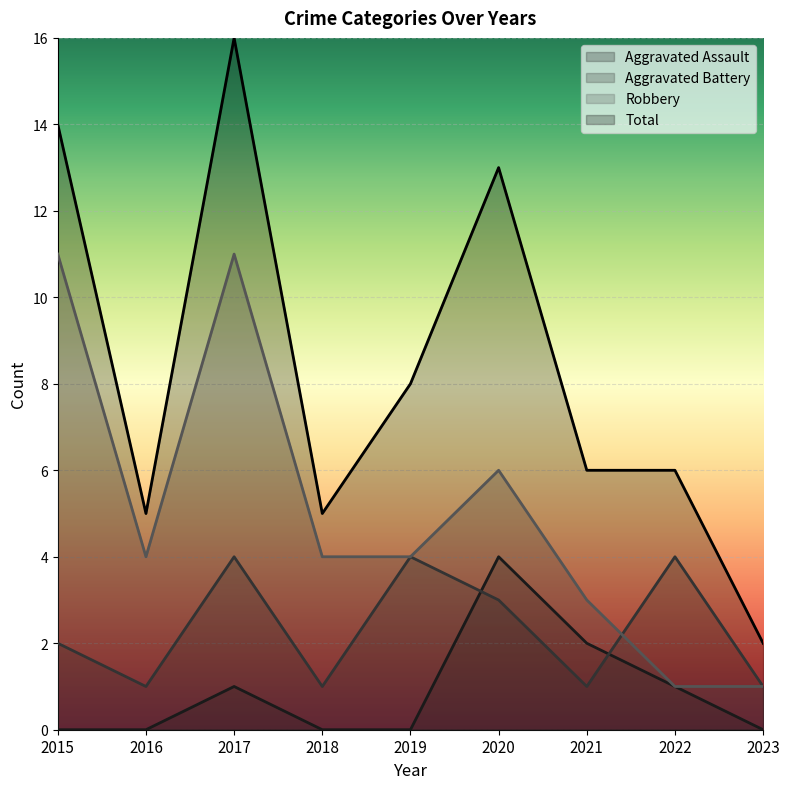

Reading left to right, extract all data points from this chart.

Aggravated Assault: 0	0	1	0	0	4	2	1	0
Aggravated Battery: 2	1	4	1	4	3	1	4	1
Robbery: 11	4	11	4	4	6	3	1	1
Total: 14	5	16	5	8	13	6	6	2